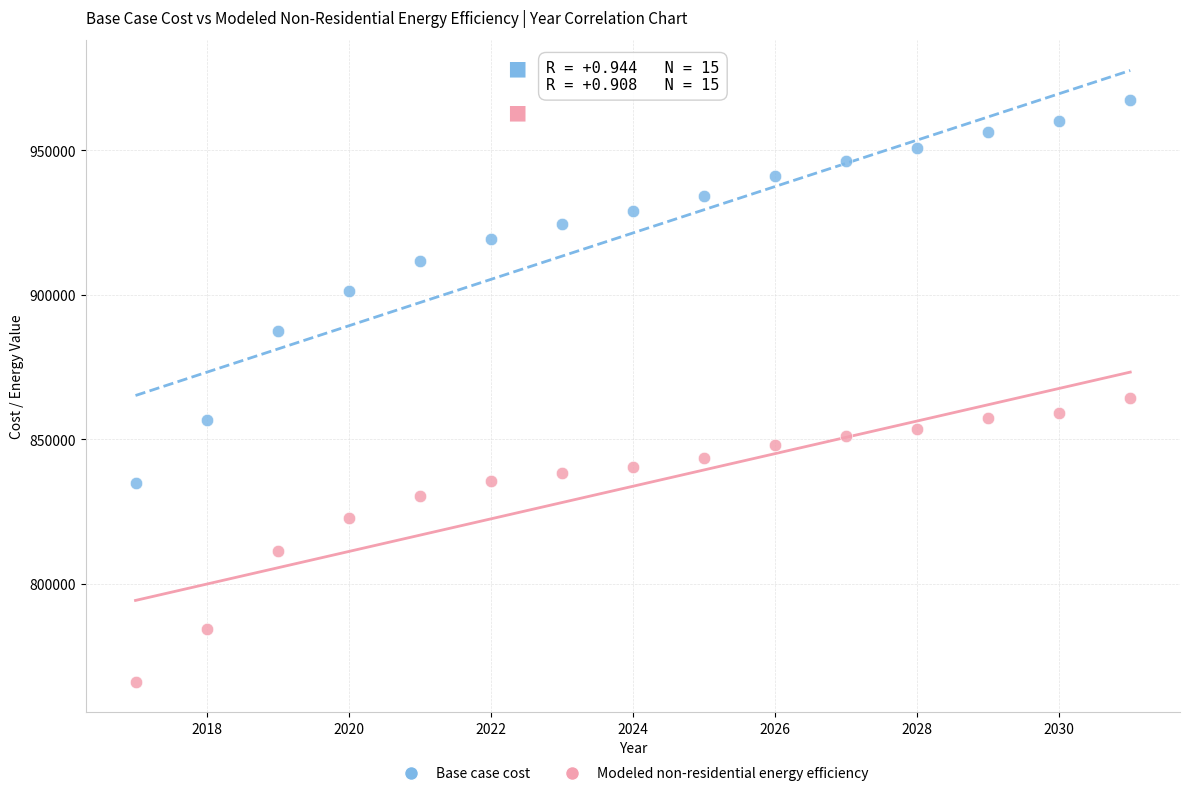

Across all data points, what is the range of Y values (max minus min)?

201237.5